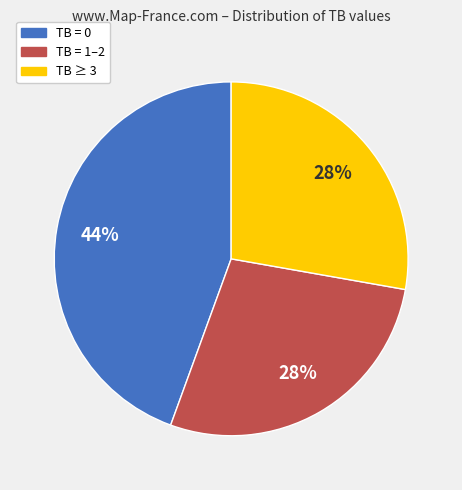

To the nearest percent, what is the average slice percentage?

33%